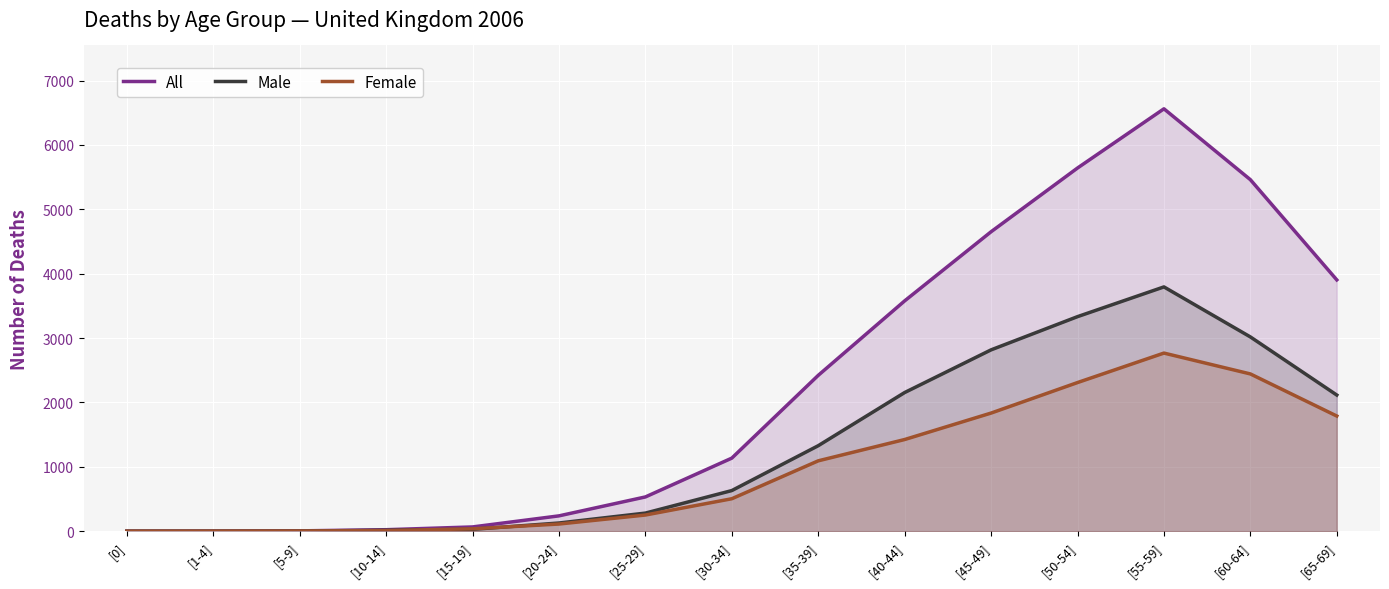

Between which two adjacent categories do Male and Female first intersect?

[5-9] and [10-14]